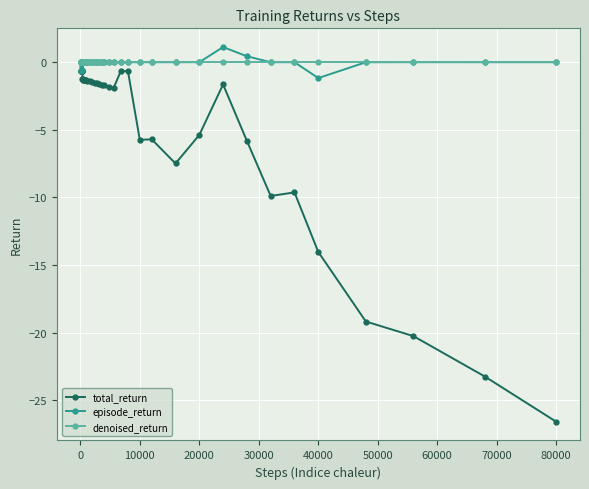

Which series has the largest range (max minus min)?

total_return